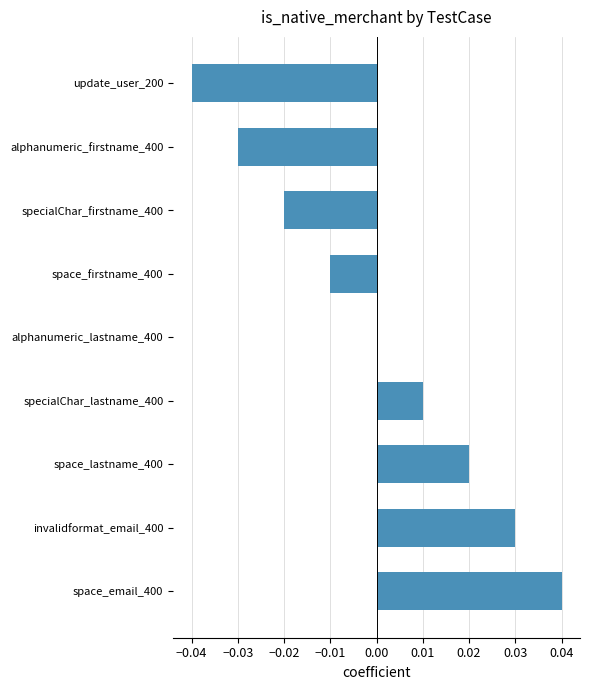

What is the change in value from alphanumeric_firstname_400 to space_email_400?

+0.1